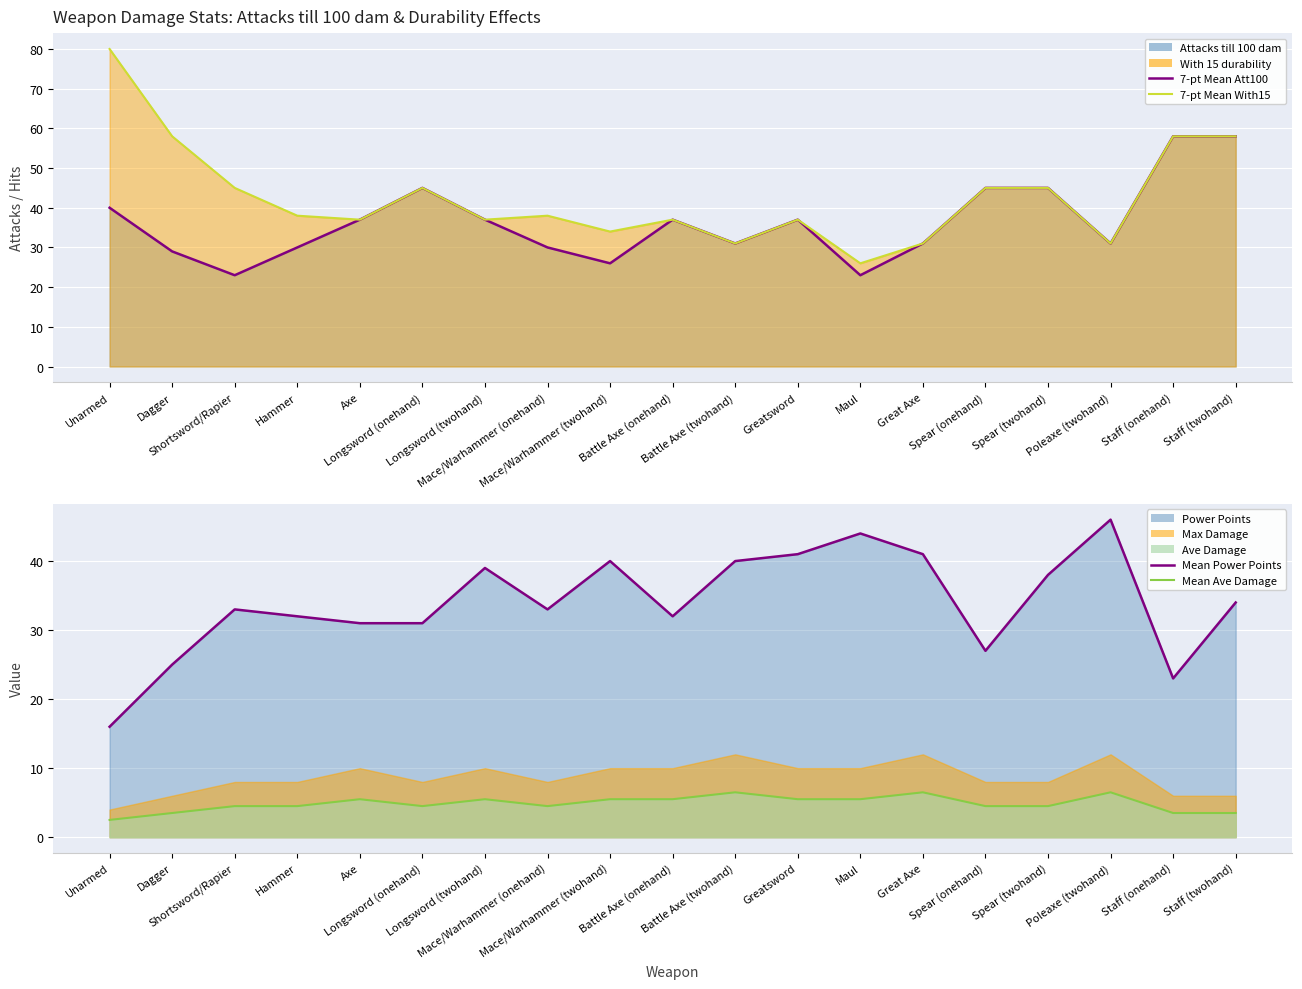

What is the difference between the highest and lowest values at Unarmed?

77.5